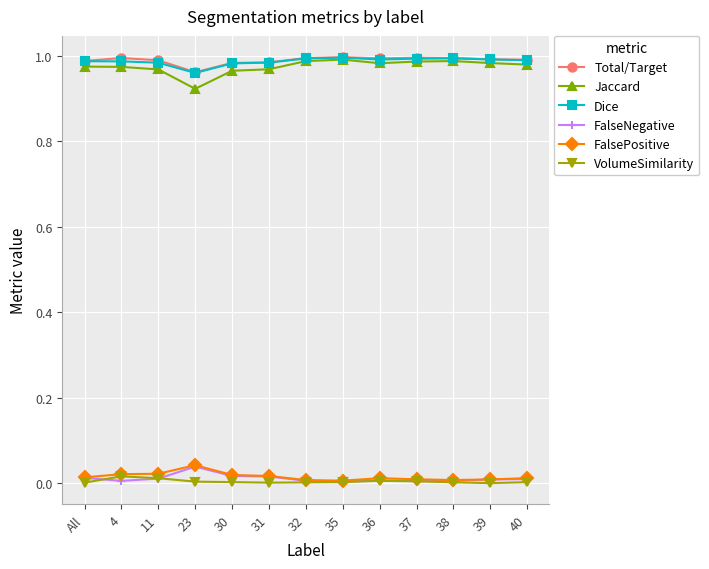

What position from the left is 32?

7